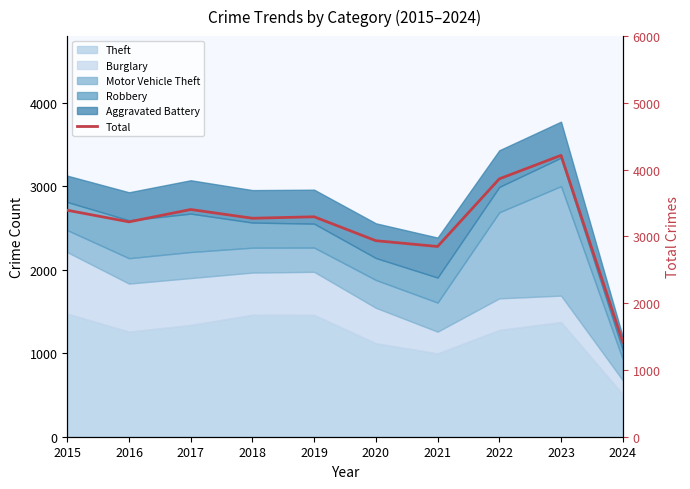

Does the chart have visible grid lines?

No